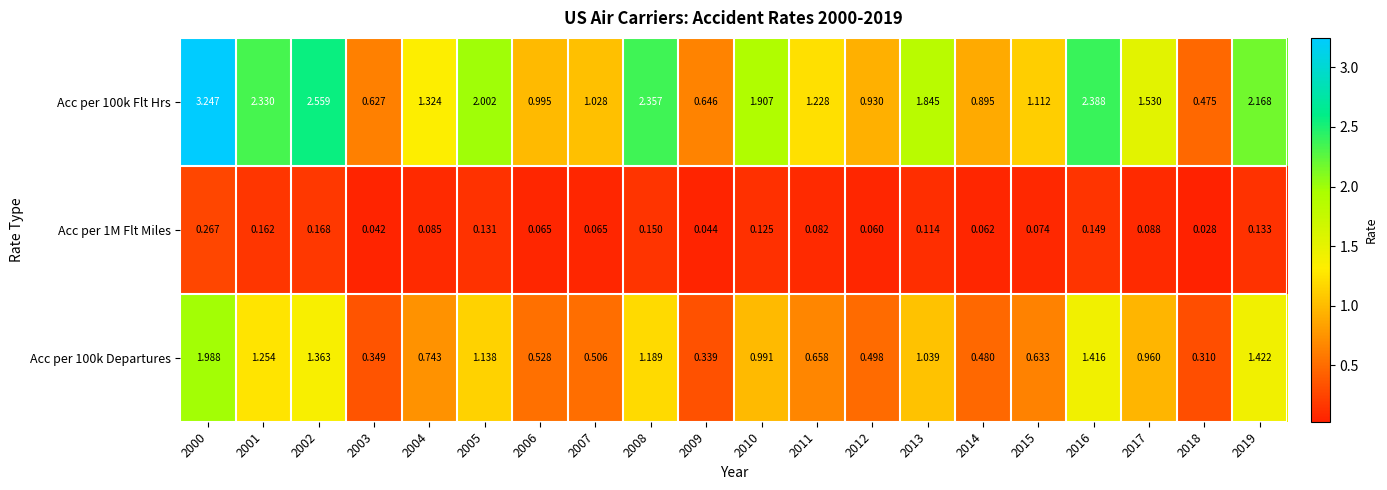

Is the value of Acc per 100k Departures at 2004 greater than the value of Acc per 1M Flt Miles at 2017?

Yes